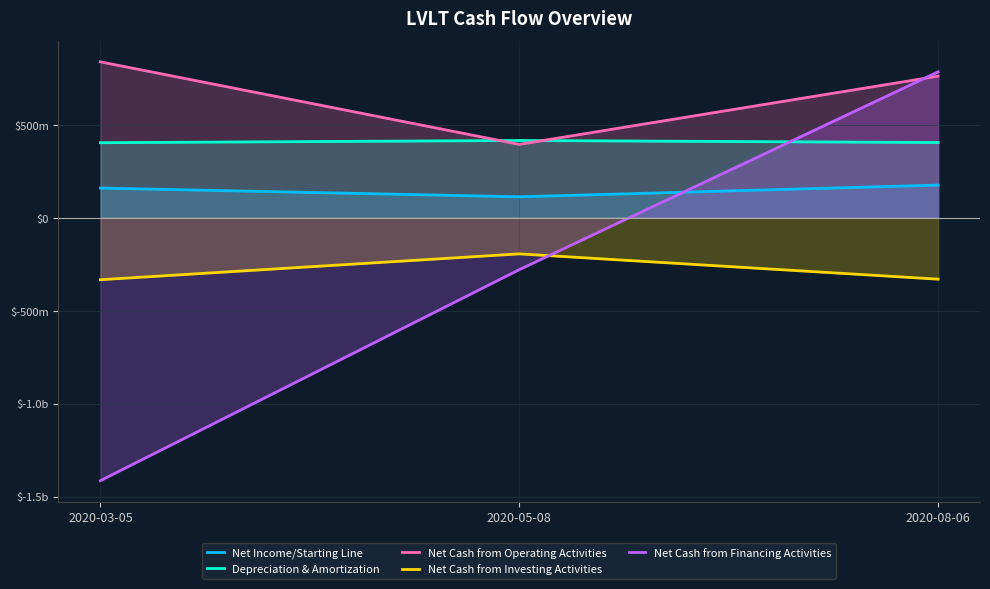

Reading right to left, what are all the values shown in this chart?

Net Income/Starting Line: 176000000	113000000	160000000
Depreciation & Amortization: 405000000	416000000	404000000
Net Cash from Operating Activities: 762000000	395000000	839000000
Net Cash from Investing Activities: -330000000	-194000000	-333000000
Net Cash from Financing Activities: 785000000	-279000000	-1414000000